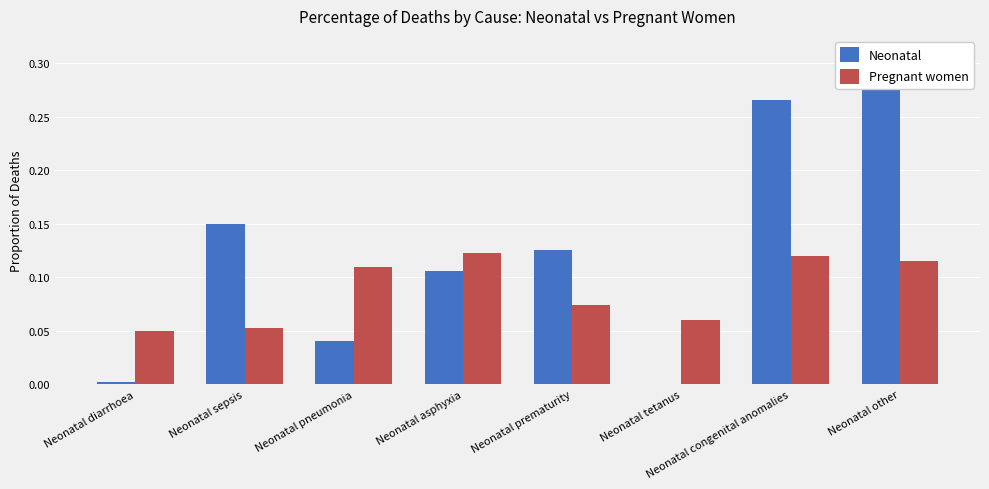

Which series has the largest total across all categories?

Neonatal